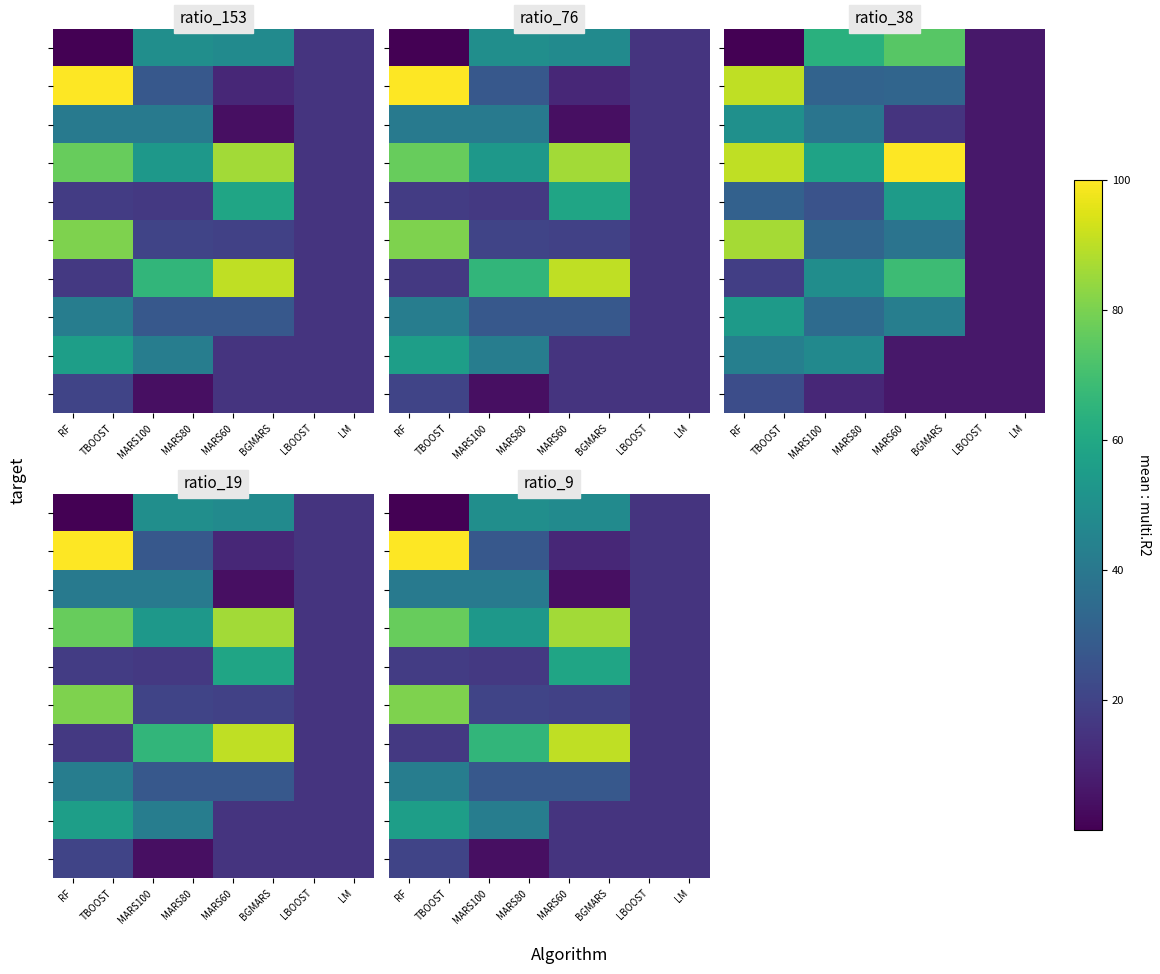

At how many categories does at least one series exceed 54?

6